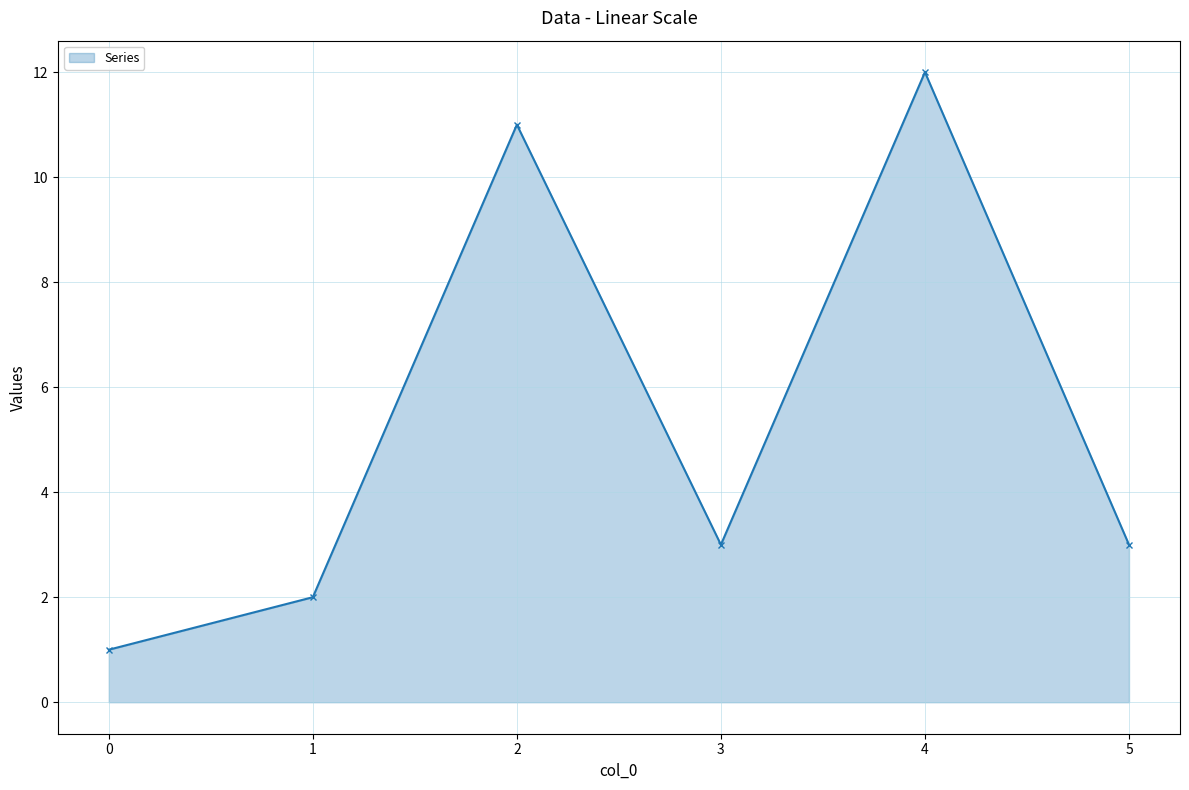

What is the value of the 1st point from the left?

1